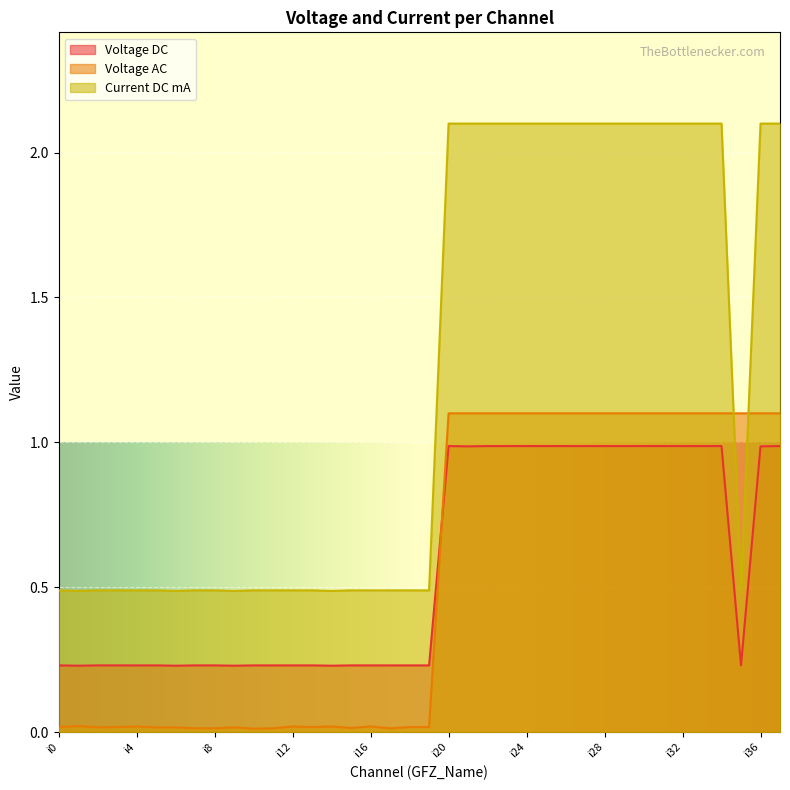

Which series ends up on top after the final intersection of Current DC mA and Voltage AC?

Current DC mA